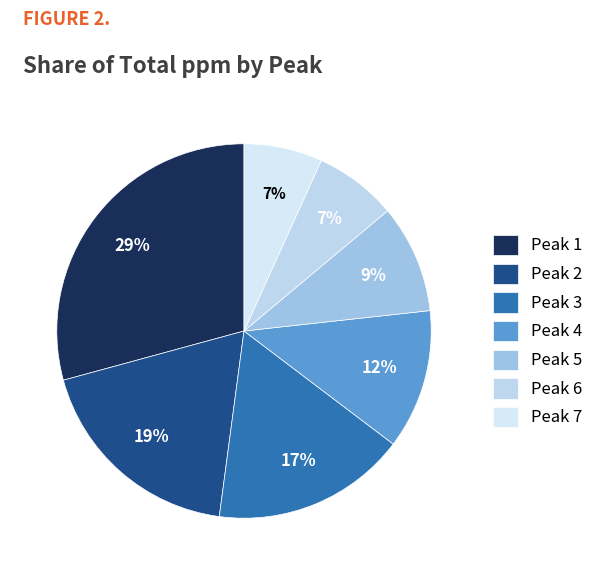

Count the number of slices in the pie.

7